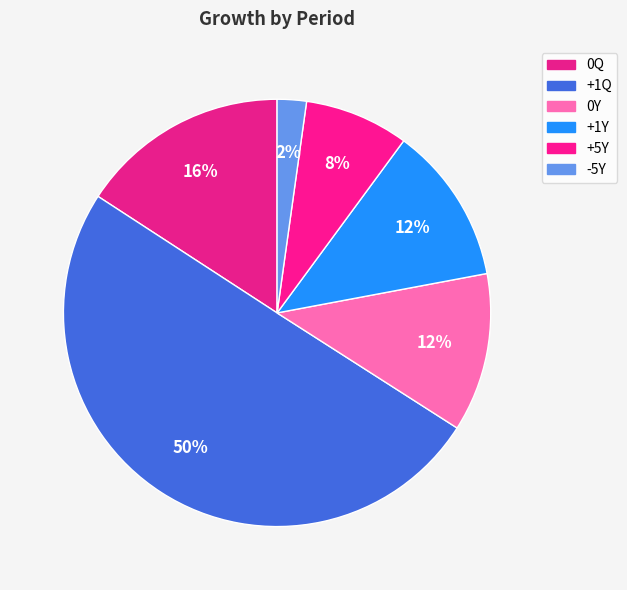

Does +1Q account for over 50% of the chart?

Yes